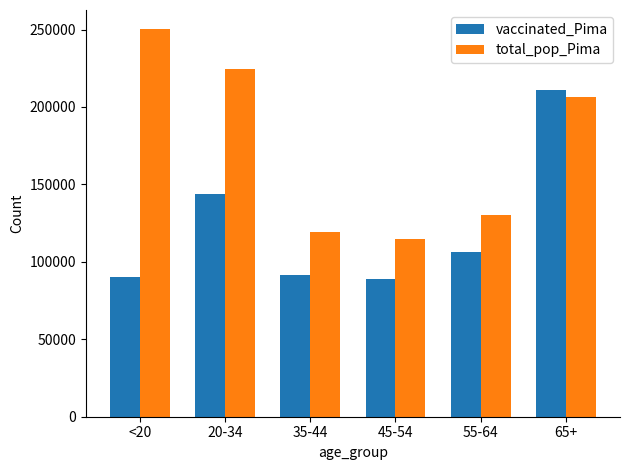

What is the difference between the second highest and minimum values in the total_pop_Pima series?

110040